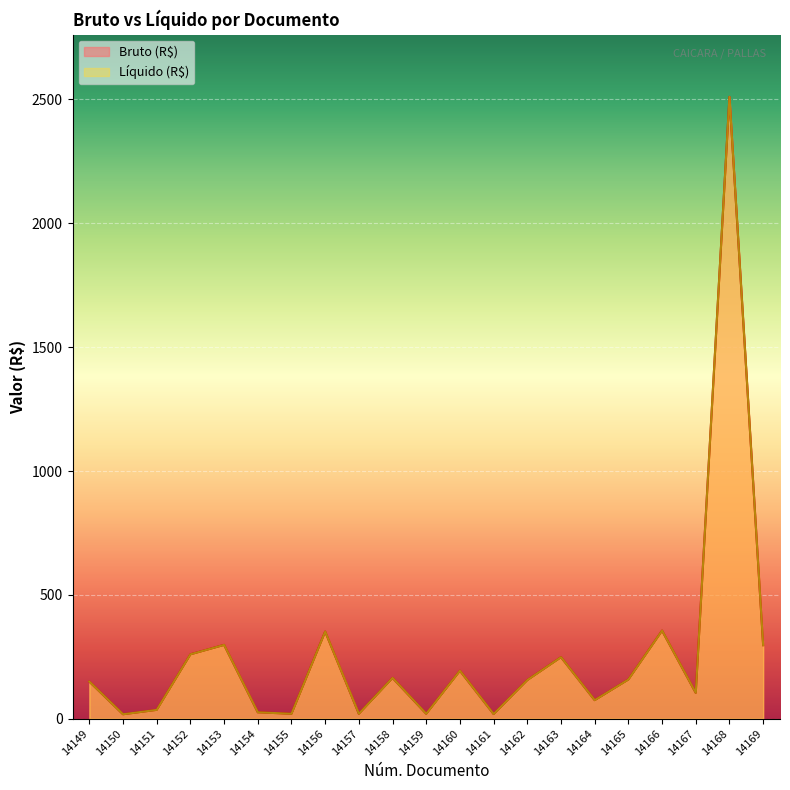

The Líquido (R$) series shows 355.7 at 14166. True or false?

True